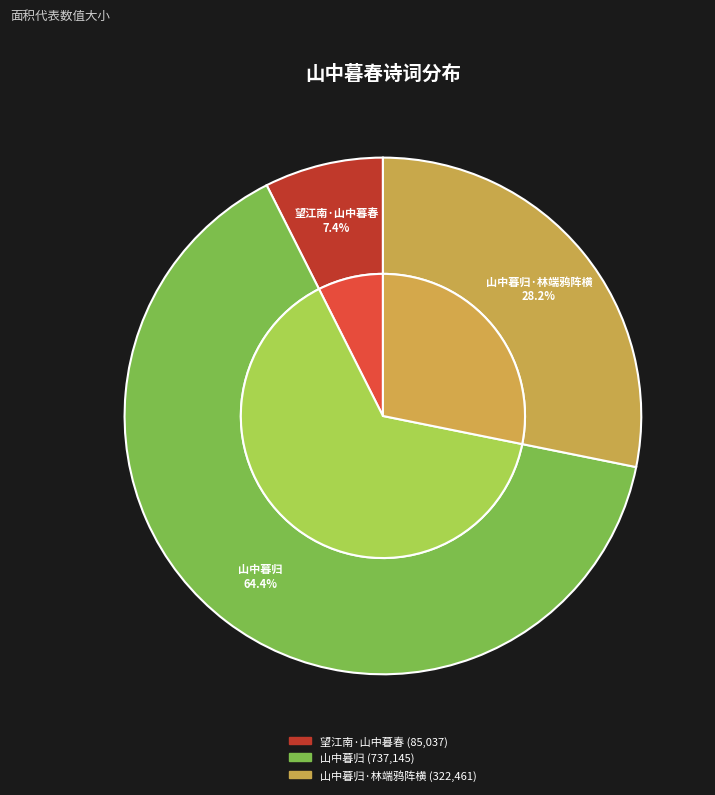

Between 山中暮归 and 山中暮归·林端鸦阵横, which is larger?

山中暮归